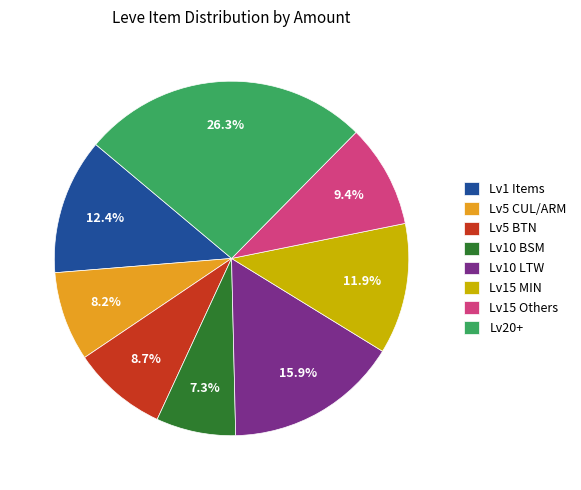

Count the number of slices in the pie.

8